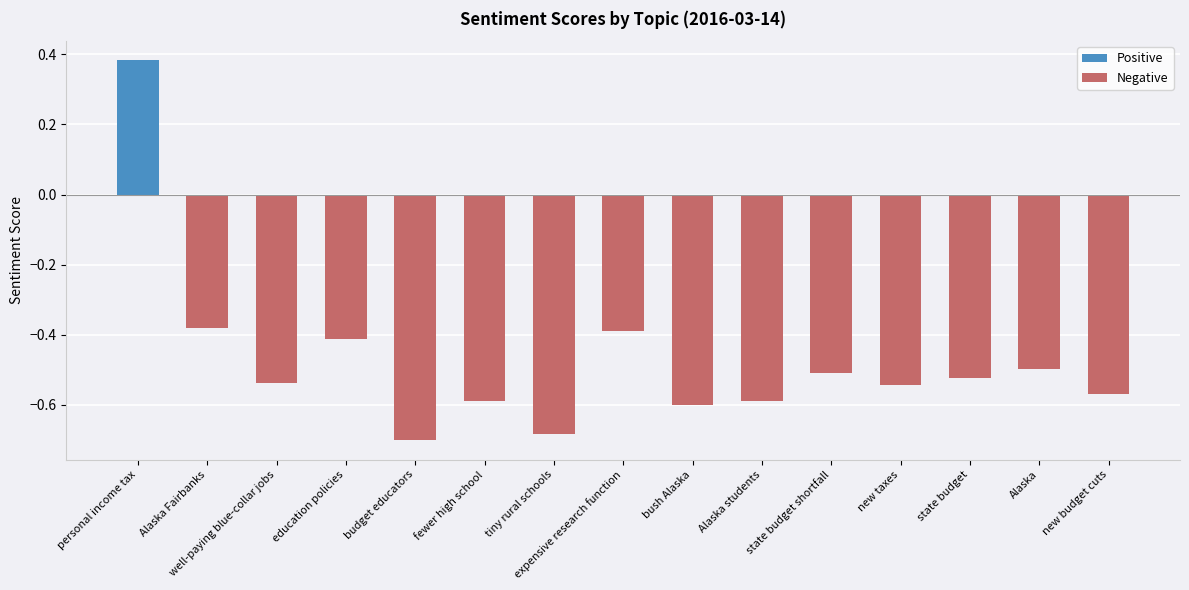

At which category does the chart reach its peak across all series?

personal income tax